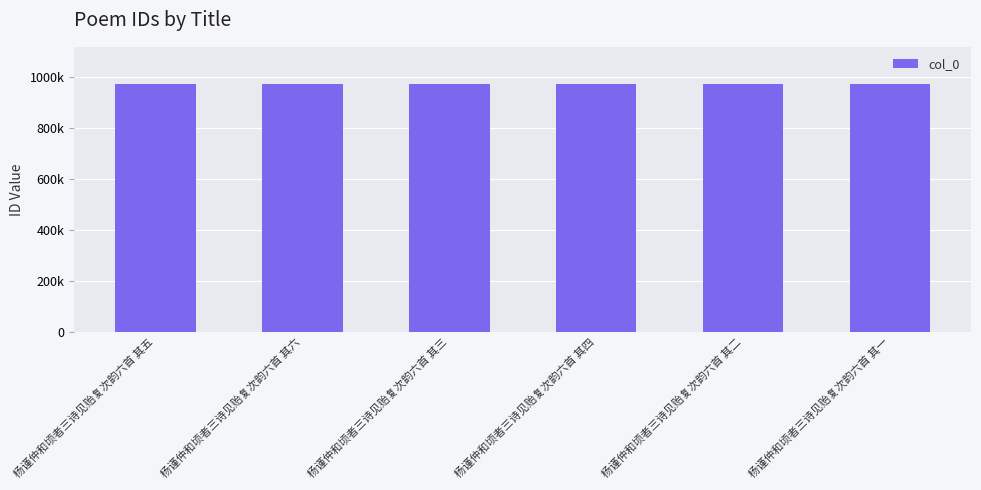

Are the bars horizontal?

No